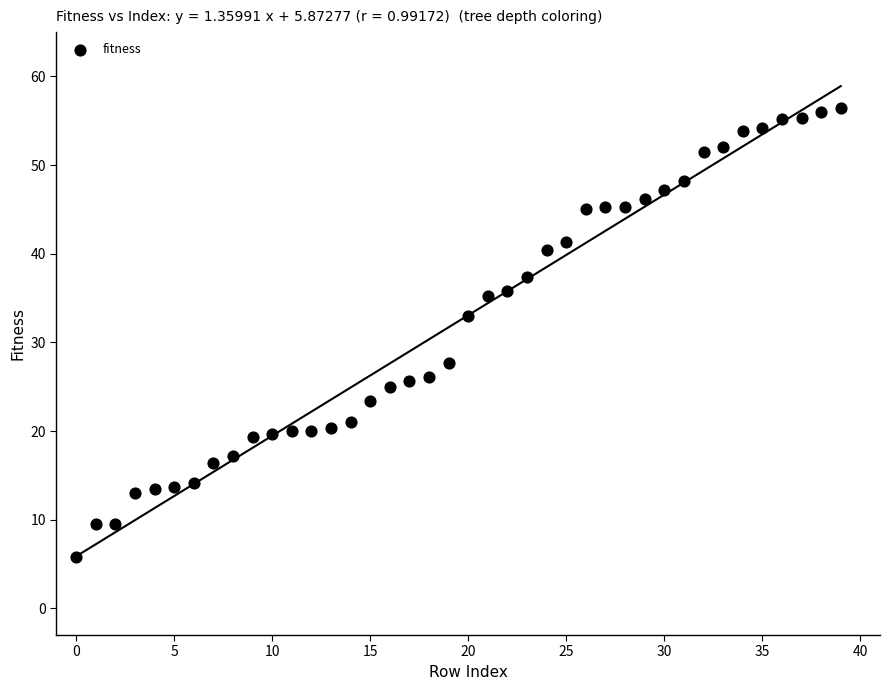

What Y value in the scatter plot is closest to 31?

32.9